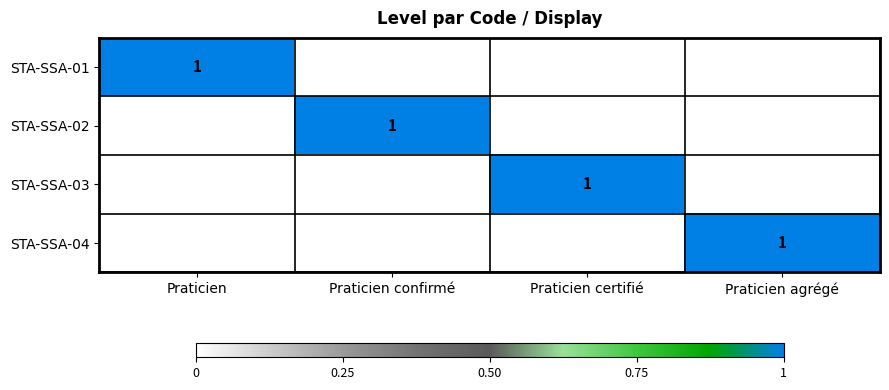

Is it true that STA-SSA-02 equals 1 at Praticien confirmé?

True